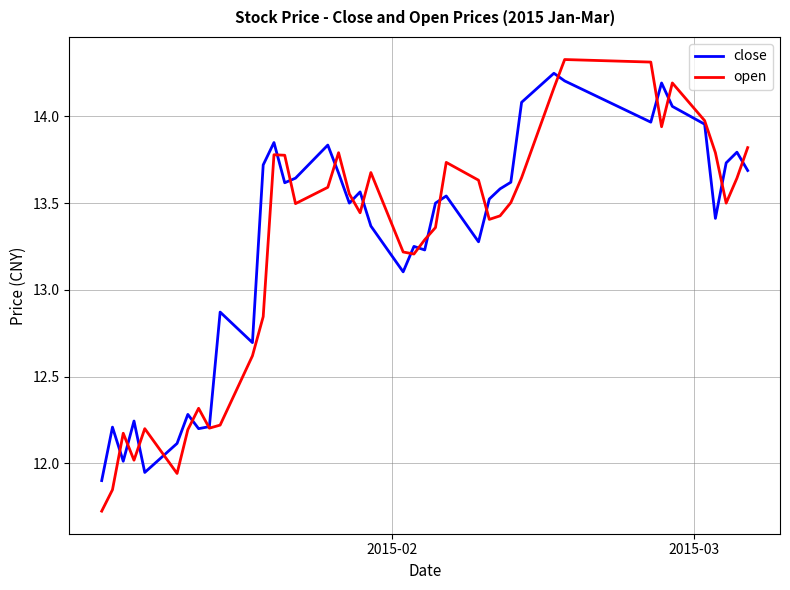

Which series has the largest range (max minus min)?

open